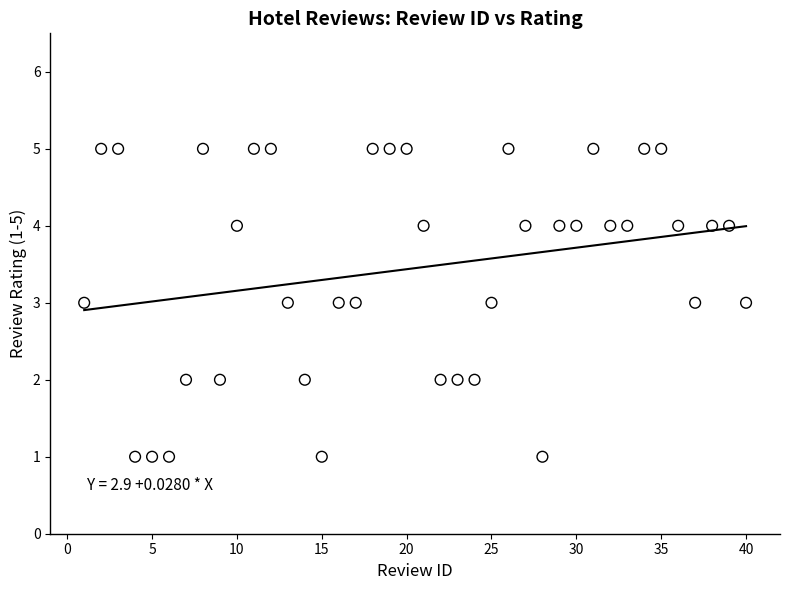

What is the range of X values (max minus min)?

39